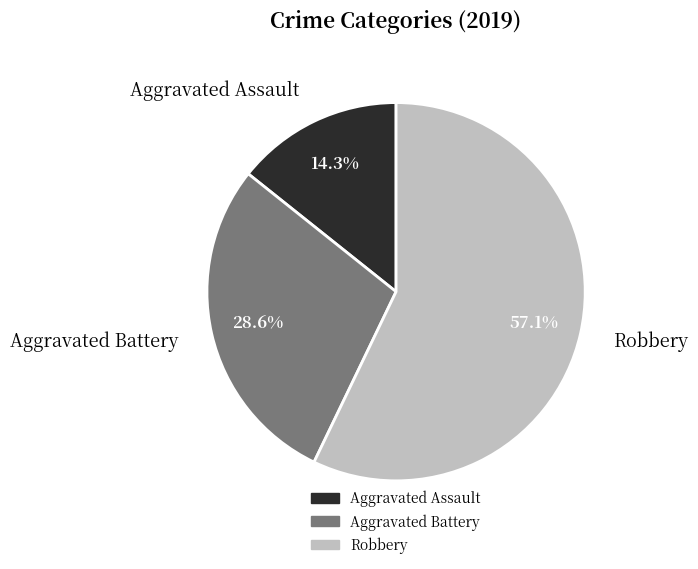

Is Aggravated Battery the majority of the pie?

No